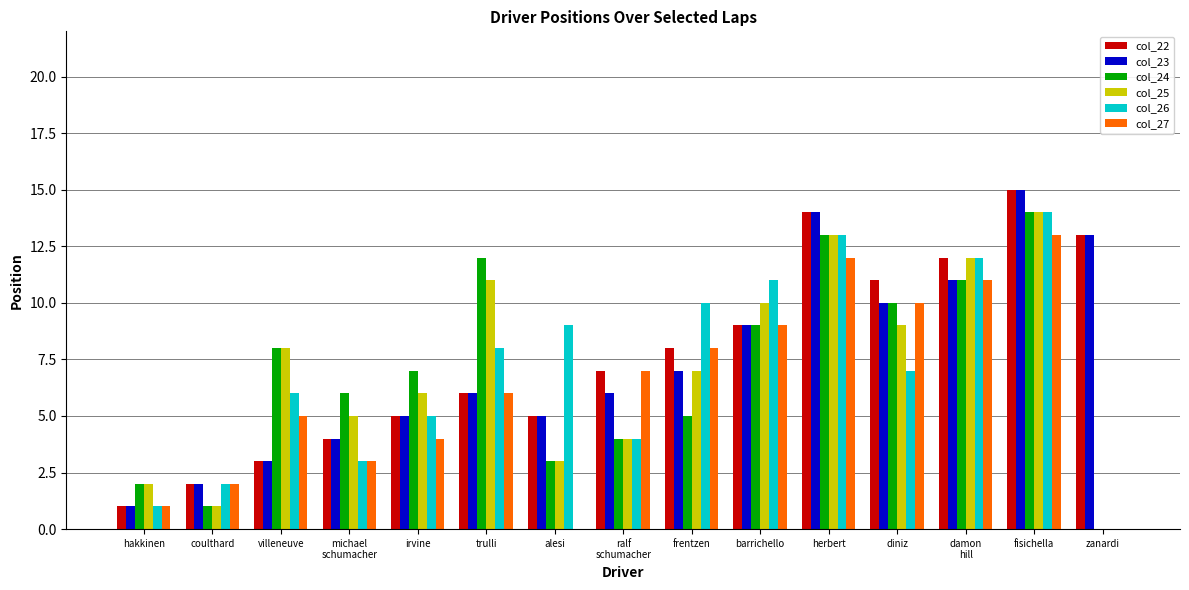

What is the sum of the col_24 values at coulthard and villeneuve?

9